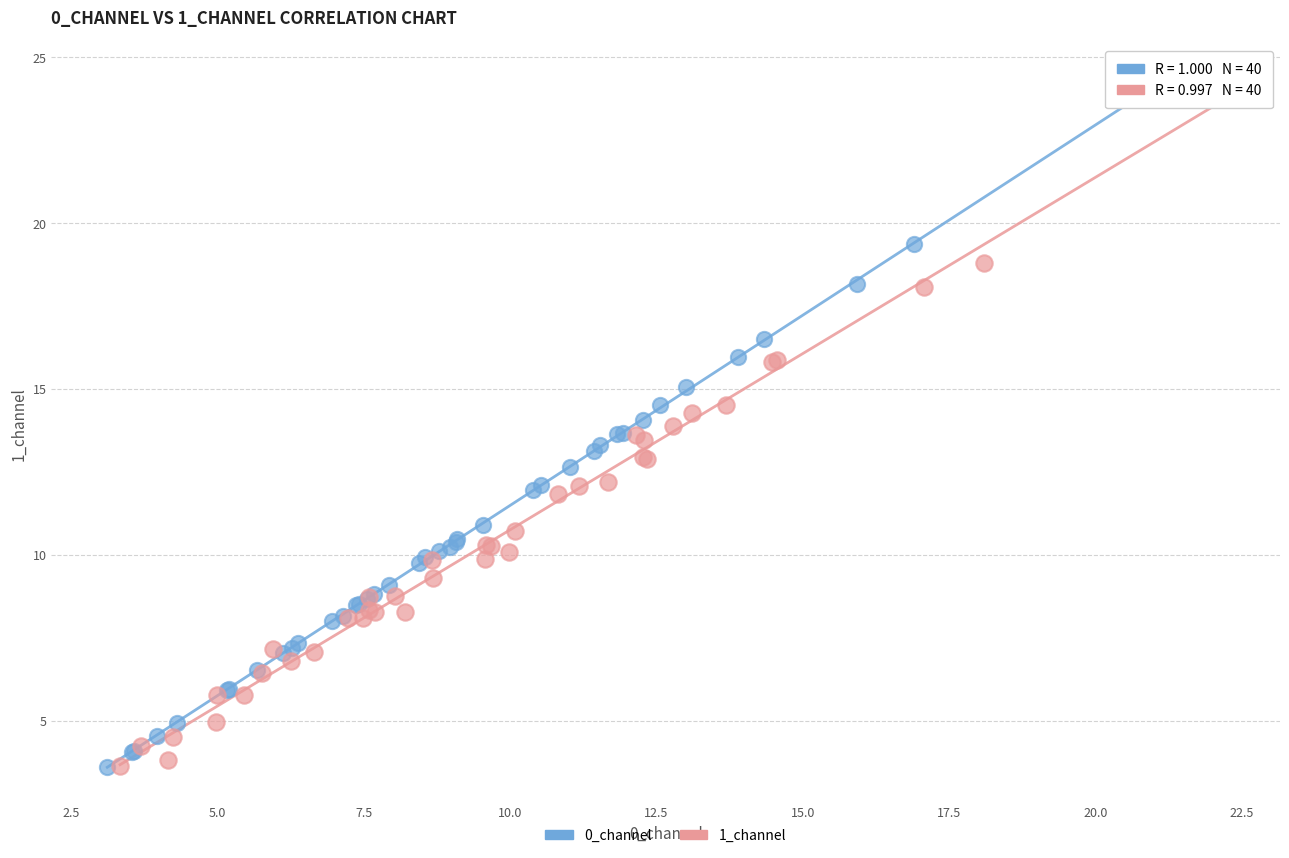

Which series contains the highest Y value?

0_channel